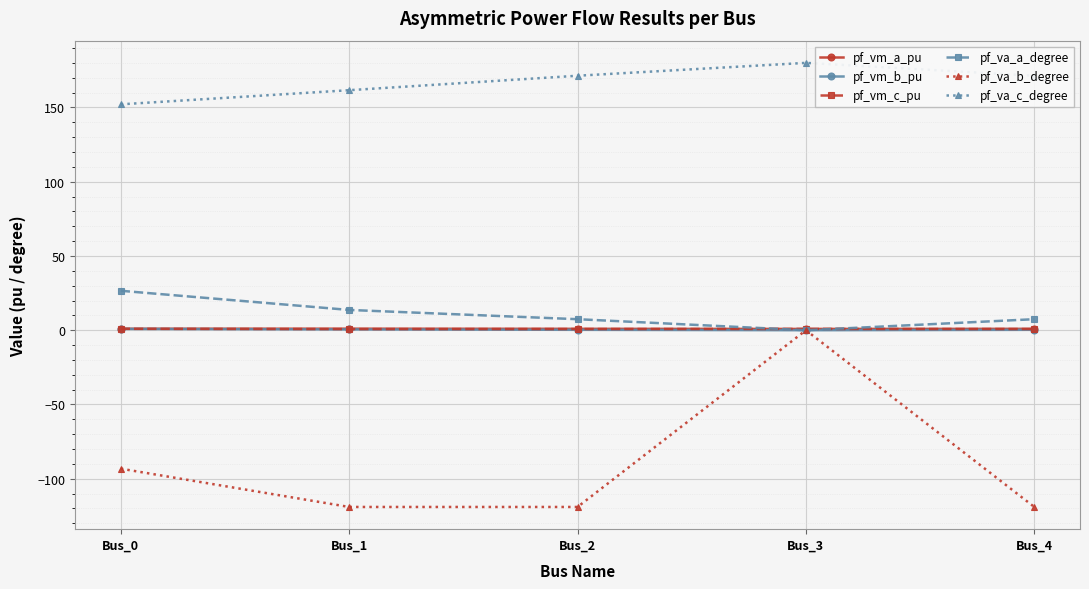

True or false: pf_va_b_degree and pf_va_c_degree cross at least once.

False